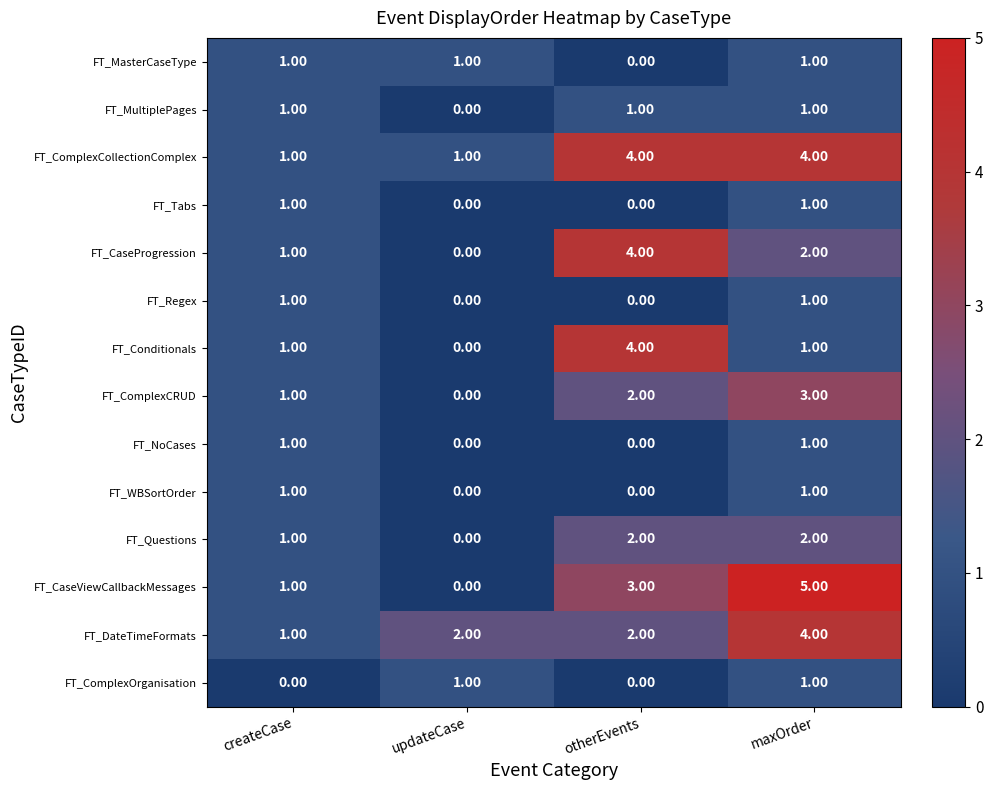

Which series has the widest spread of values?

FT_CaseViewCallbackMessages